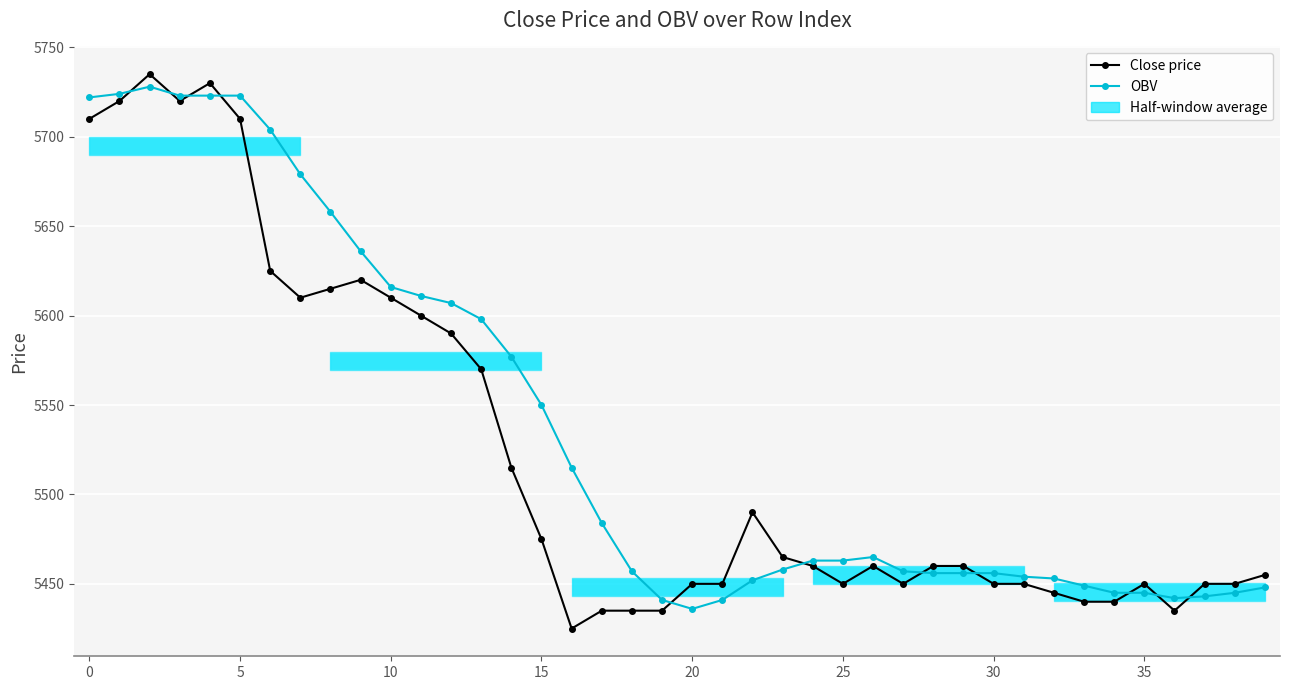

In Close price, how many points are lower than both neighbors (excluding endpoints)?

6